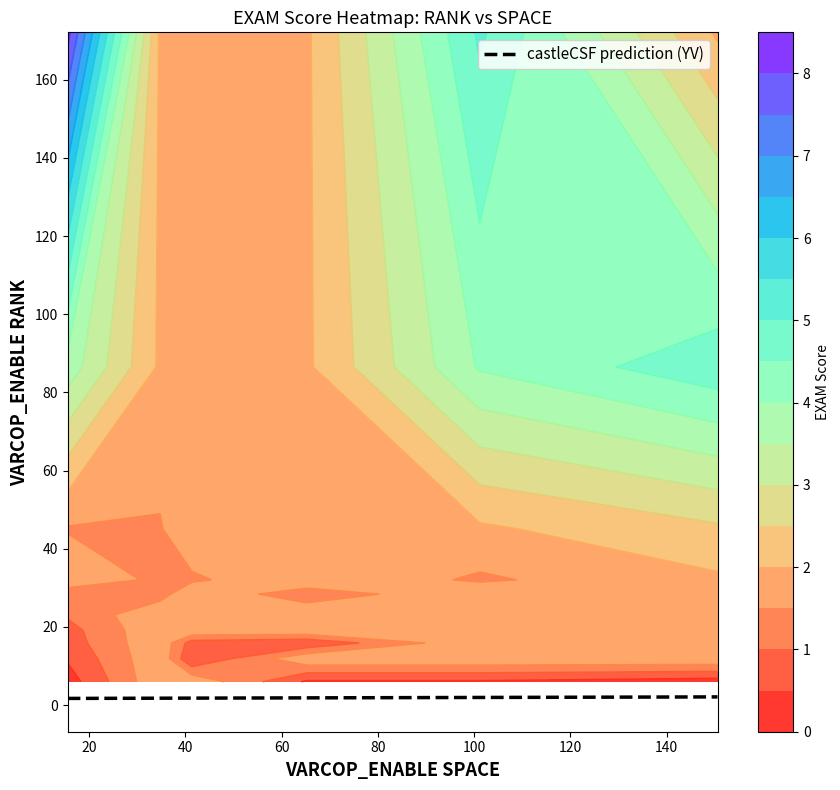

What is the ratio of the value at 40 to the value at 60?

1.0